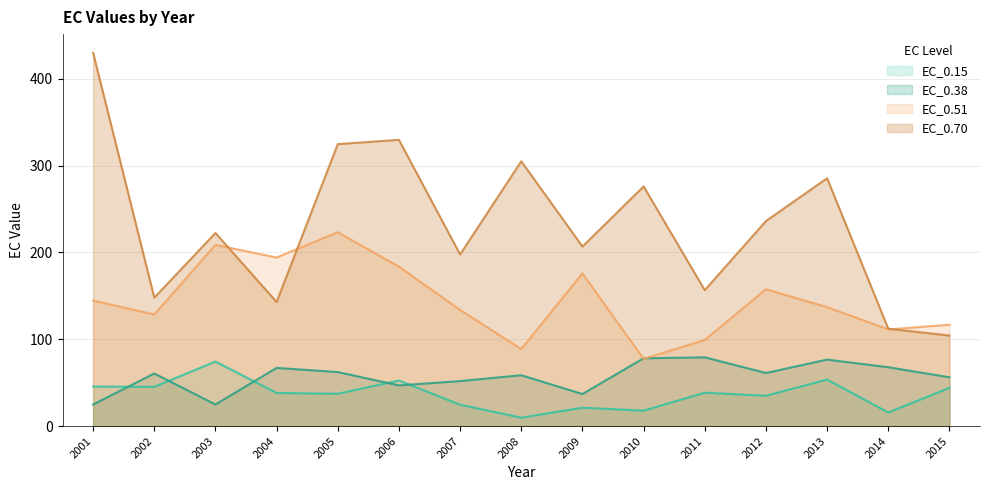

What is the average value of the EC_0.15 series?

36.9